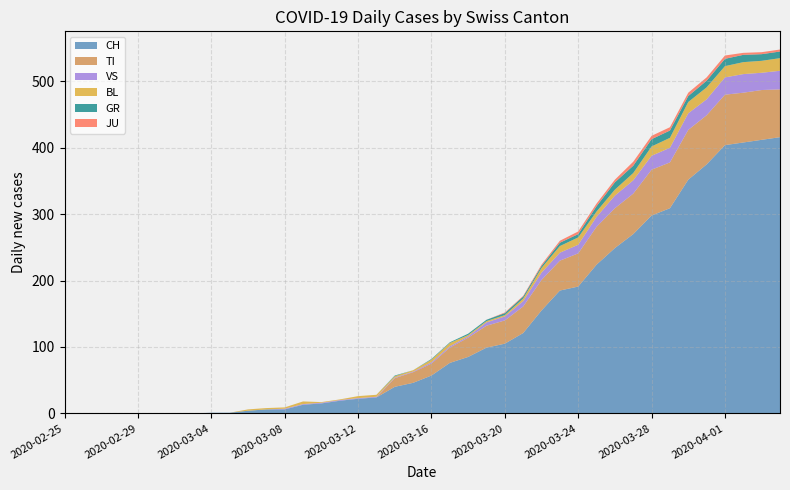

Reading right to left, transcribe all the data shown in this chart.

CH: 2020-04-04=416	2020-04-03=412	2020-04-02=408	2020-04-01=404	2020-03-31=375	2020-03-30=352	2020-03-29=309	2020-03-28=298	2020-03-27=270	2020-03-26=249	2020-03-25=224	2020-03-24=191	2020-03-23=185	2020-03-22=155	2020-03-21=121	2020-03-20=105	2020-03-19=99	2020-03-18=85	2020-03-17=76	2020-03-16=57	2020-03-15=46	2020-03-14=40	2020-03-13=24	2020-03-12=22	2020-03-11=19	2020-03-10=15	2020-03-09=13	2020-03-08=6	2020-03-07=6	2020-03-06=4	2020-03-05=1	2020-03-04=1	2020-03-03=0	2020-03-02=0	2020-03-01=0	2020-02-29=0	2020-02-28=0	2020-02-27=0	2020-02-26=0	2020-02-25=0
GR: 2020-04-04=10	2020-04-03=10	2020-04-02=11	2020-04-01=11	2020-03-31=10	2020-03-30=9	2020-03-29=11	2020-03-28=11	2020-03-27=11	2020-03-26=11	2020-03-25=8	2020-03-24=5	2020-03-23=5	2020-03-22=3	2020-03-21=3	2020-03-20=3	2020-03-19=2	2020-03-18=2	2020-03-17=1	2020-03-16=1	2020-03-15=0	2020-03-14=1	2020-03-13=0	2020-03-12=0	2020-03-11=0	2020-03-10=0	2020-03-09=0	2020-03-08=0	2020-03-07=0	2020-03-06=0	2020-03-05=0	2020-03-04=0	2020-03-03=0	2020-03-02=0	2020-03-01=0	2020-02-29=0	2020-02-28=0	2020-02-27=0	2020-02-26=0	2020-02-25=0
JU: 2020-04-04=3	2020-04-03=3	2020-04-02=3	2020-04-01=5	2020-03-31=5	2020-03-30=5	2020-03-29=5	2020-03-28=5	2020-03-27=6	2020-03-26=4	2020-03-25=4	2020-03-24=4	2020-03-23=3	2020-03-22=2	2020-03-21=1	2020-03-20=1	2020-03-19=0	2020-03-18=0	2020-03-17=0	2020-03-16=0	2020-03-15=0	2020-03-14=0	2020-03-13=0	2020-03-12=0	2020-03-11=0	2020-03-10=0	2020-03-09=0	2020-03-08=0	2020-03-07=0	2020-03-06=0	2020-03-05=0	2020-03-04=0	2020-03-03=0	2020-03-02=0	2020-03-01=0	2020-02-29=0	2020-02-28=0	2020-02-27=0	2020-02-26=0	2020-02-25=0
VS: 2020-04-04=28	2020-04-03=26	2020-04-02=28	2020-04-01=26	2020-03-31=24	2020-03-30=25	2020-03-29=22	2020-03-28=21	2020-03-27=20	2020-03-26=19	2020-03-25=15	2020-03-24=13	2020-03-23=12	2020-03-22=11	2020-03-21=8	2020-03-20=6	2020-03-19=5	2020-03-18=2	2020-03-17=2	2020-03-16=2	2020-03-15=1	2020-03-14=1	2020-03-13=1	2020-03-12=1	2020-03-11=1	2020-03-10=1	2020-03-09=1	2020-03-08=1	2020-03-07=0	2020-03-06=0	2020-03-05=0	2020-03-04=0	2020-03-03=0	2020-03-02=0	2020-03-01=0	2020-02-29=0	2020-02-28=0	2020-02-27=0	2020-02-26=0	2020-02-25=0
BL: 2020-04-04=19	2020-04-03=18	2020-04-02=18	2020-04-01=17	2020-03-31=18	2020-03-30=17	2020-03-29=15	2020-03-28=14	2020-03-27=11	2020-03-26=9	2020-03-25=8	2020-03-24=11	2020-03-23=10	2020-03-22=7	2020-03-21=4	2020-03-20=2	2020-03-19=2	2020-03-18=2	2020-03-17=5	2020-03-16=4	2020-03-15=2	2020-03-14=2	2020-03-13=3	2020-03-12=3	2020-03-11=1	2020-03-10=1	2020-03-09=4	2020-03-08=2	2020-03-07=2	2020-03-06=2	2020-03-05=0	2020-03-04=0	2020-03-03=0	2020-03-02=0	2020-03-01=0	2020-02-29=0	2020-02-28=0	2020-02-27=0	2020-02-26=0	2020-02-25=0
TI: 2020-04-04=72	2020-04-03=75	2020-04-02=75	2020-04-01=76	2020-03-31=74	2020-03-30=75	2020-03-29=69	2020-03-28=69	2020-03-27=61	2020-03-26=60	2020-03-25=57	2020-03-24=50	2020-03-23=45	2020-03-22=46	2020-03-21=40	2020-03-20=35	2020-03-19=33	2020-03-18=29	2020-03-17=23	2020-03-16=18	2020-03-15=16	2020-03-14=13	2020-03-13=0	2020-03-12=0	2020-03-11=0	2020-03-10=0	2020-03-09=0	2020-03-08=0	2020-03-07=0	2020-03-06=0	2020-03-05=0	2020-03-04=0	2020-03-03=0	2020-03-02=0	2020-03-01=0	2020-02-29=0	2020-02-28=0	2020-02-27=0	2020-02-26=0	2020-02-25=0